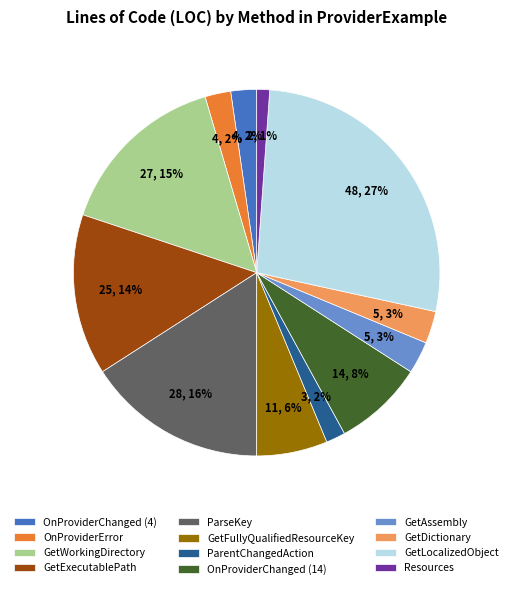

The GetLocalizedObject slice represents 38% of the pie. True or false?

False